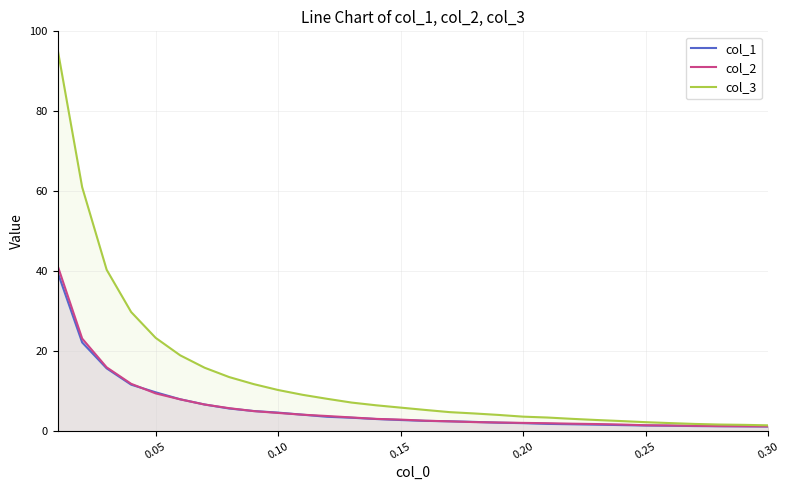

How many lines are shown in the chart?

3